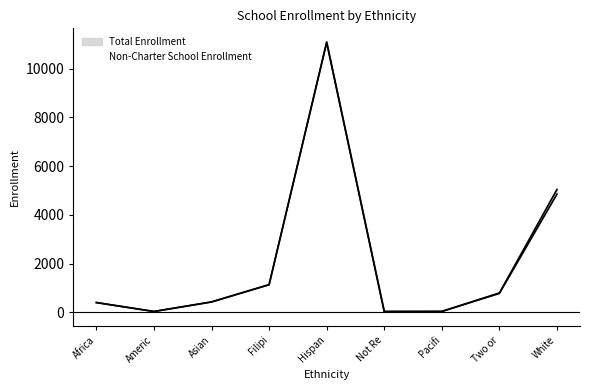

Which category has the highest value in the Non-Charter School Enrollment series?

Hispan